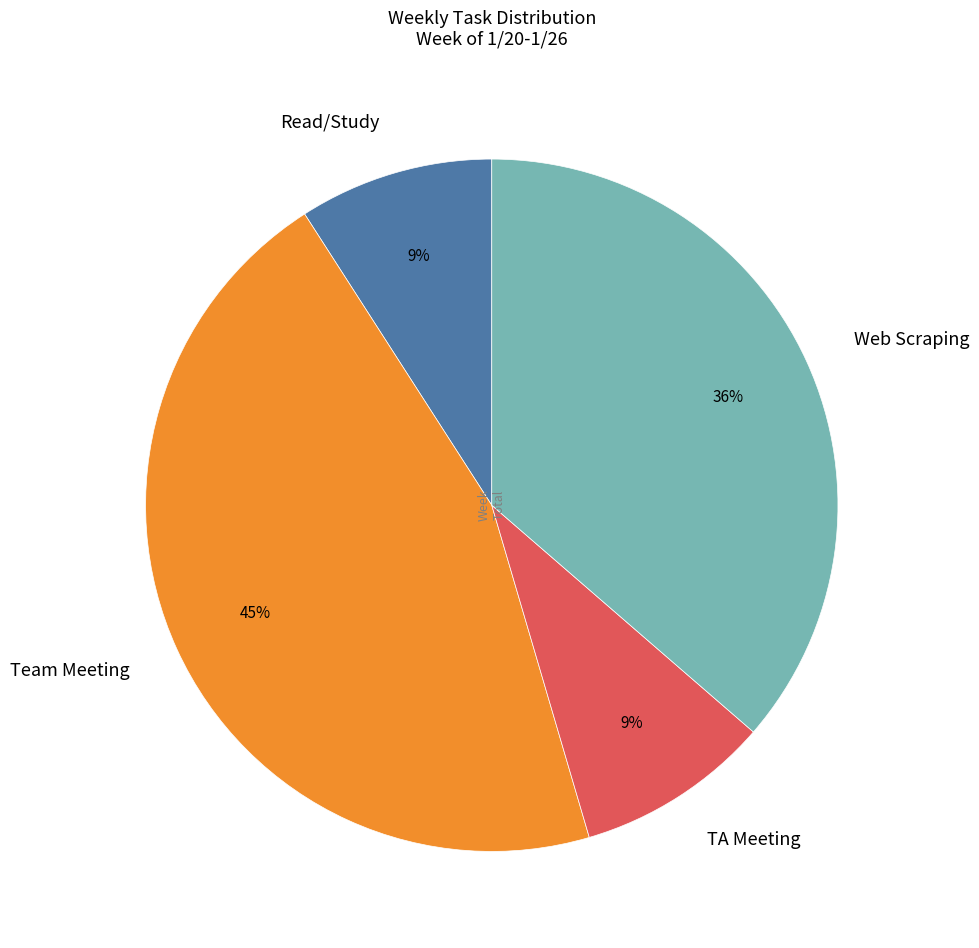

What is the largest slice in the pie chart?

Team Meeting